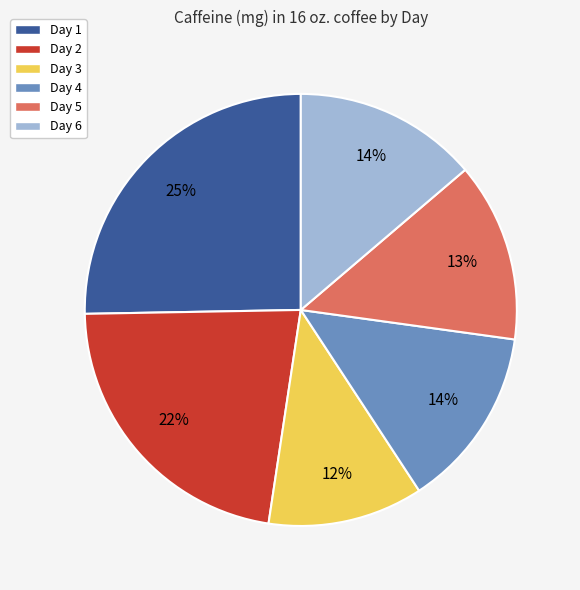

What percentage is the Day 2 slice, to the nearest percent?

22%